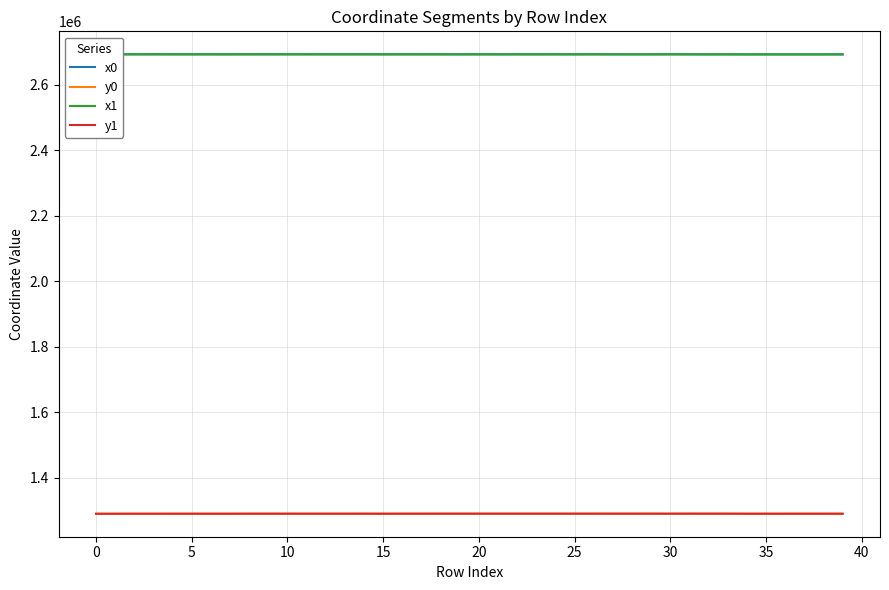

At which label is y1 closest to 1289918?

38